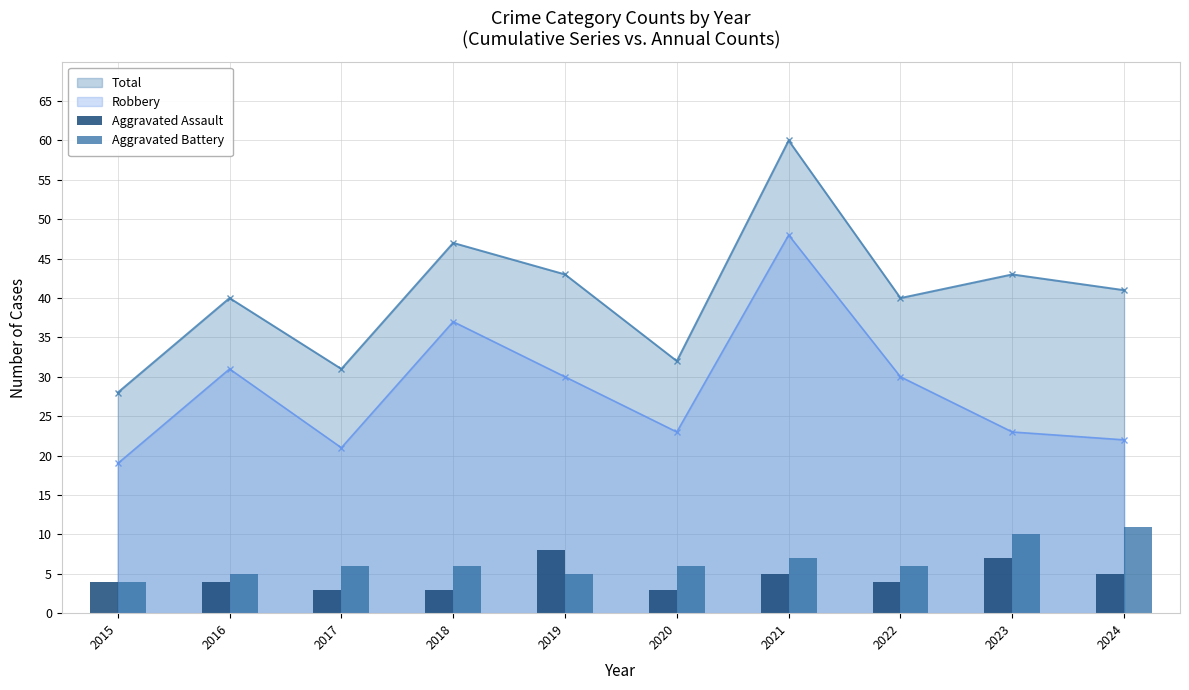

How many bars are there in total?

20